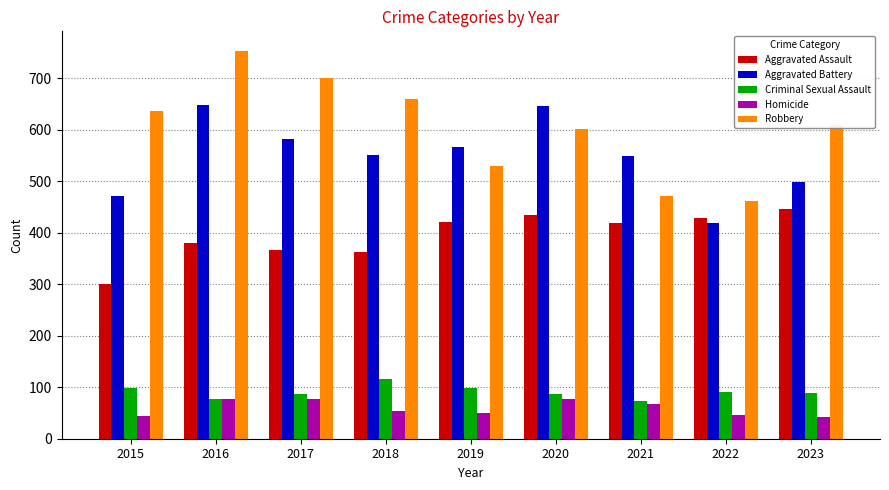

The Robbery series shows 471 at 2021. True or false?

True